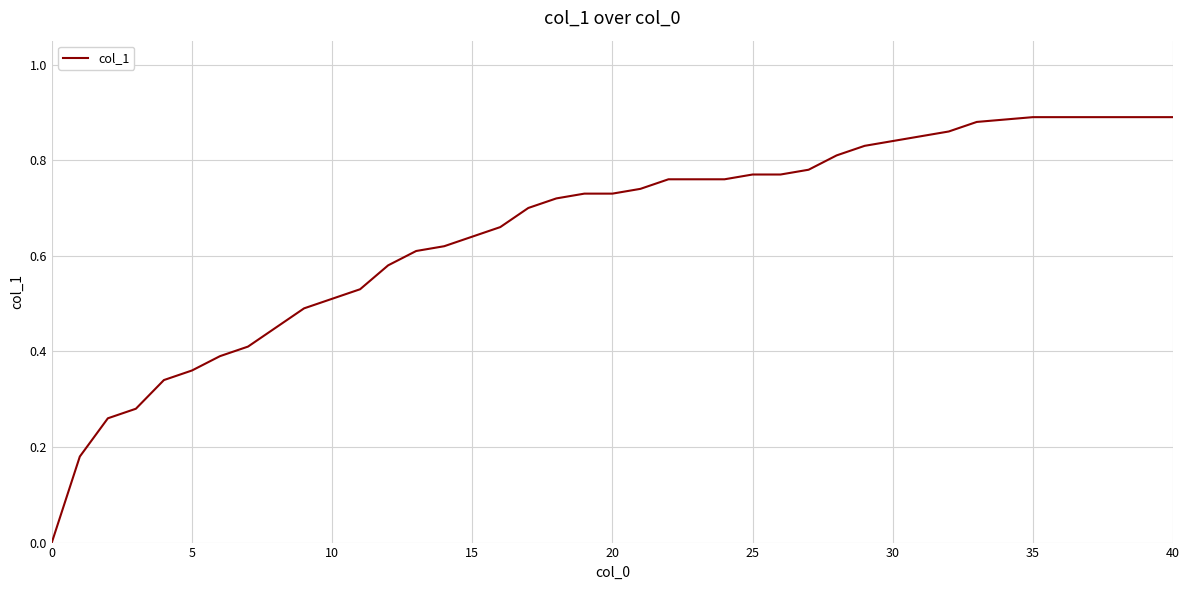

Is this an area chart (filled region under the line)?

No